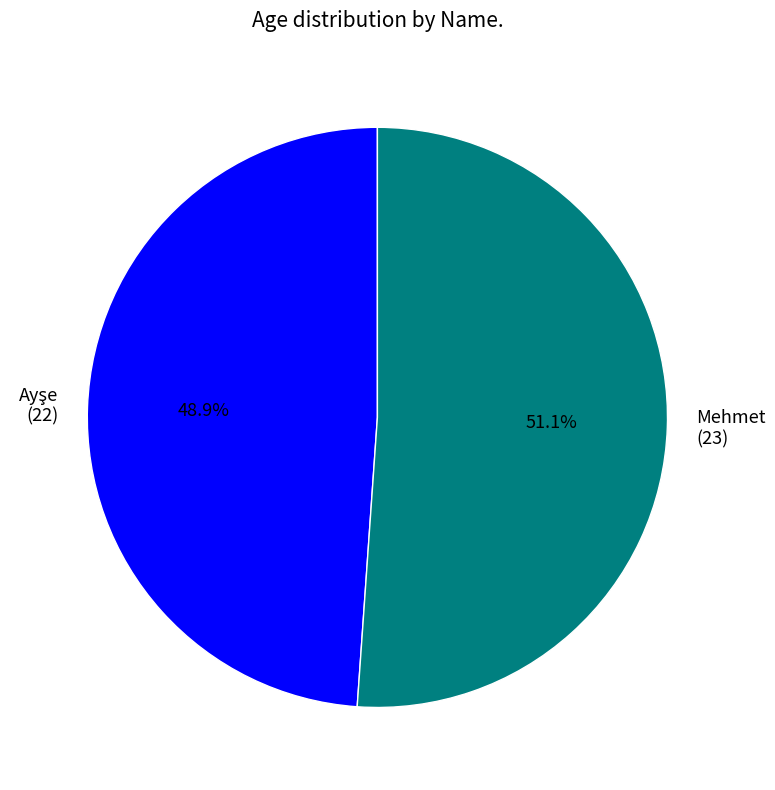

Is Mehmet the majority of the pie?

Yes